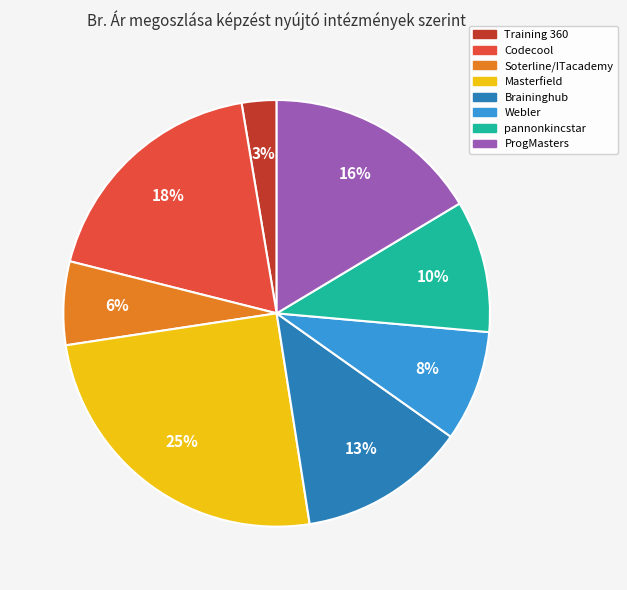

True or false: Webler accounts for 22% of the total.

False